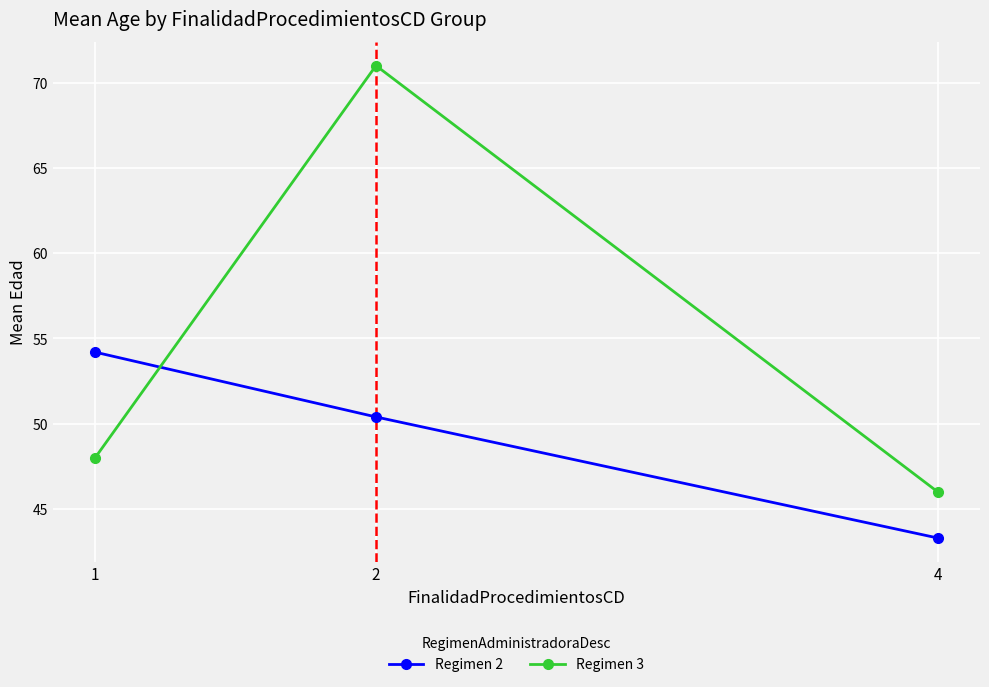

At how many categories does at least one series exceed 63?

1